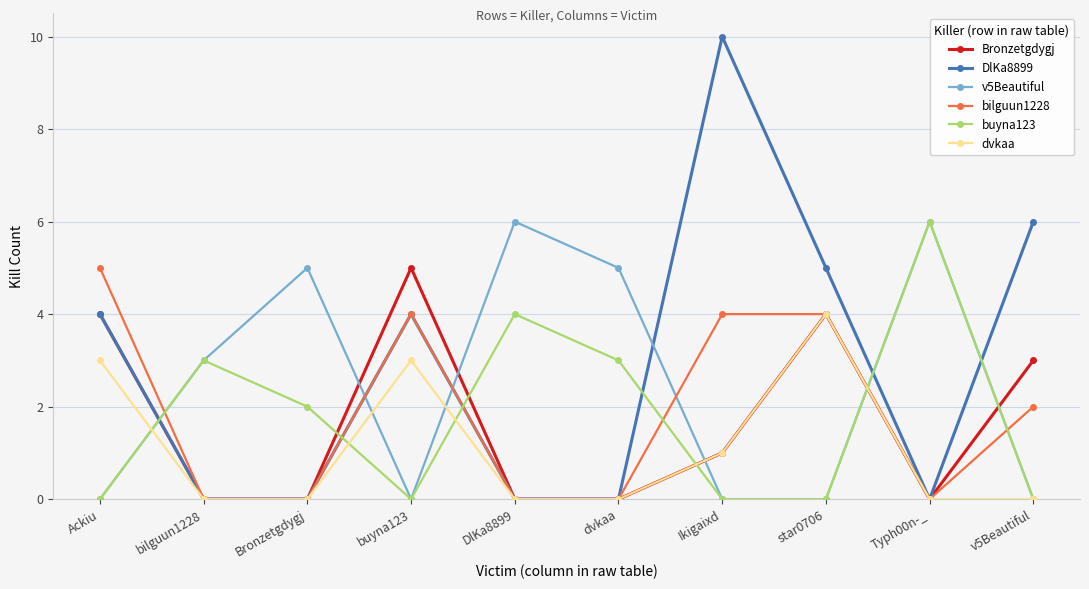

What is the label of the 2nd point from the right?

Typh00n-_